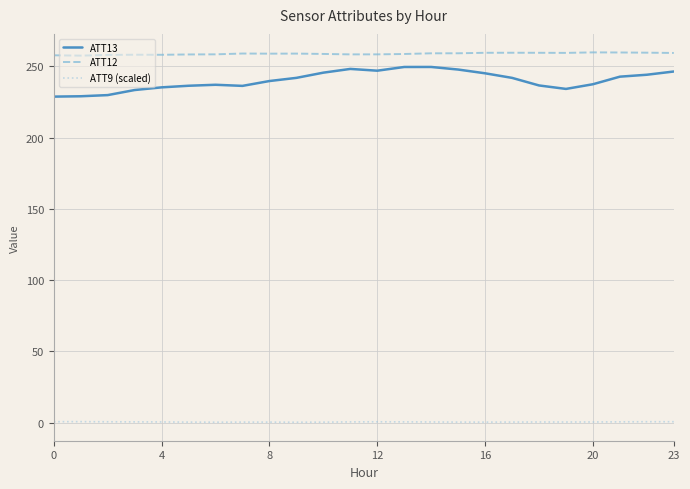

What is the sum of all ATT13 values?

5763.5